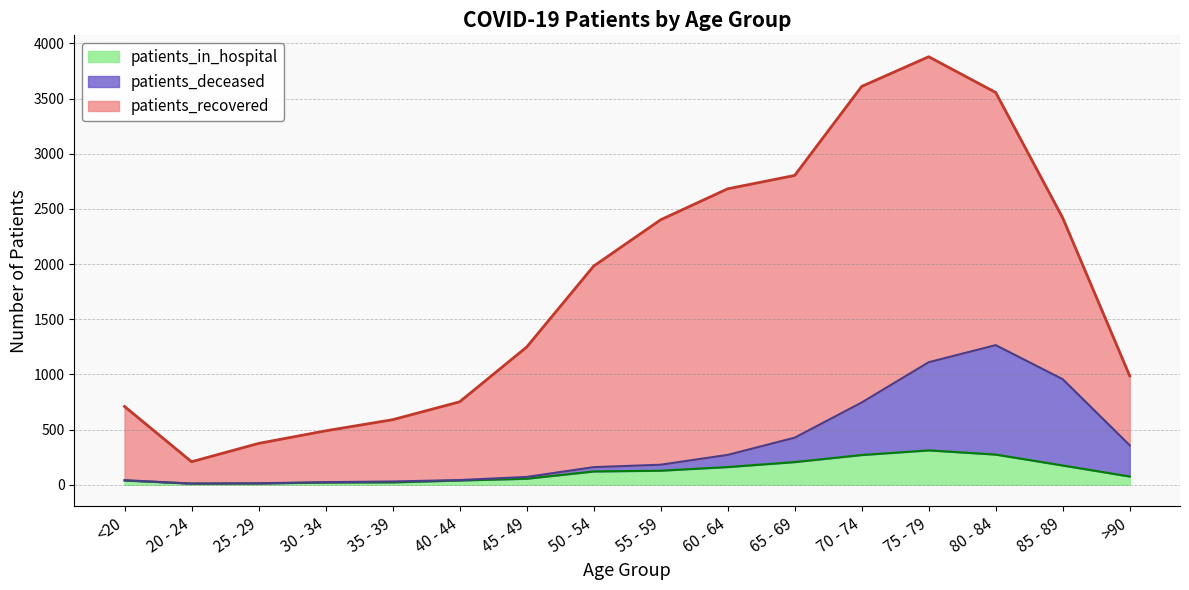

The value of patients_in_hospital at 80 - 84 is 274. True or false?

True